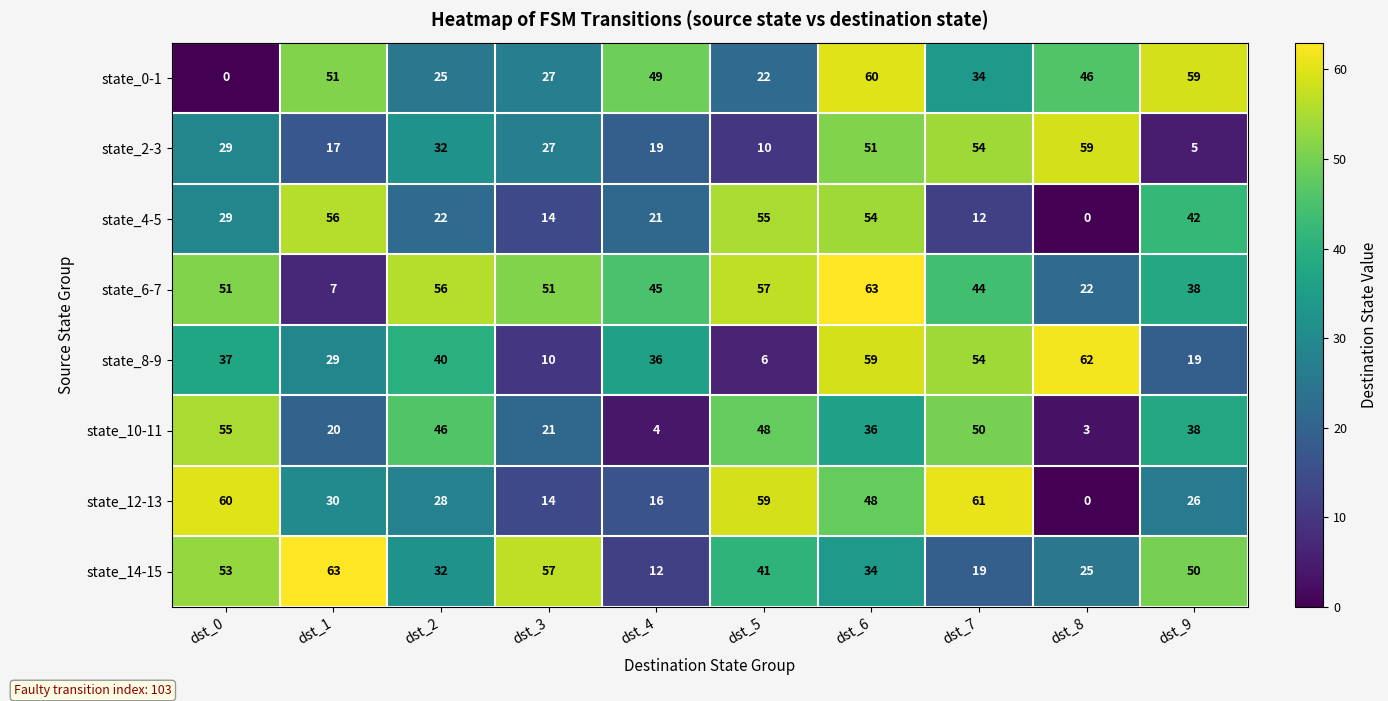

Which series has the largest total across all categories?

state_6-7